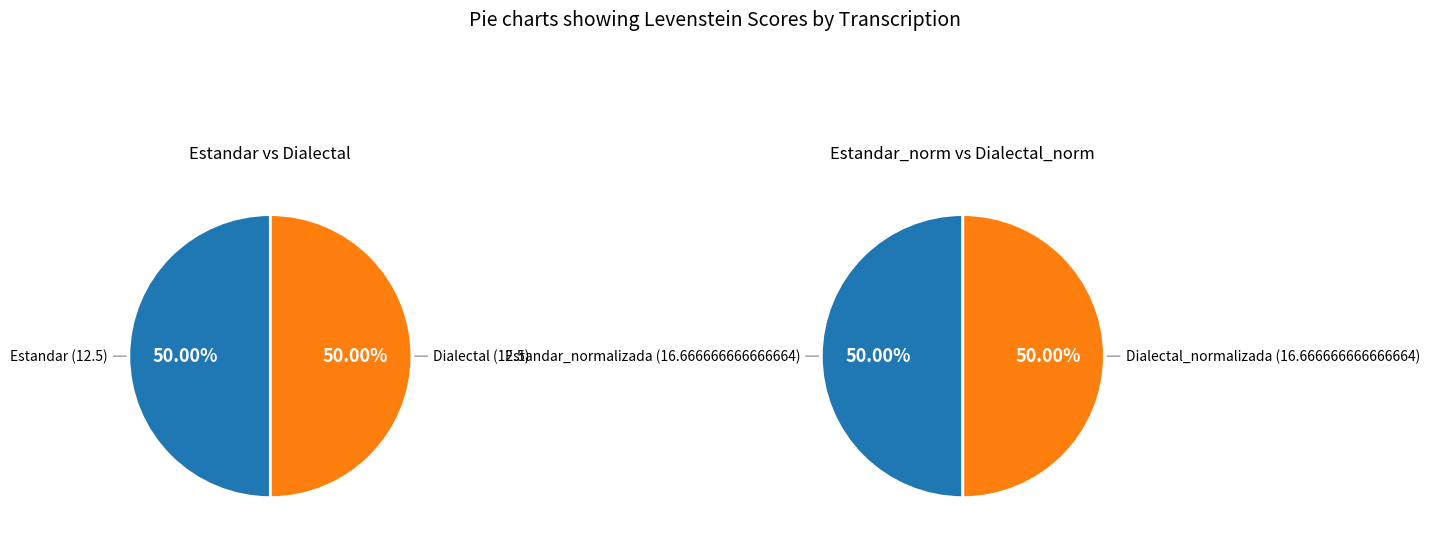

Rank the categories by value from highest to lowest.

Estandar_normalizada, Dialectal_normalizada, Estandar, Dialectal